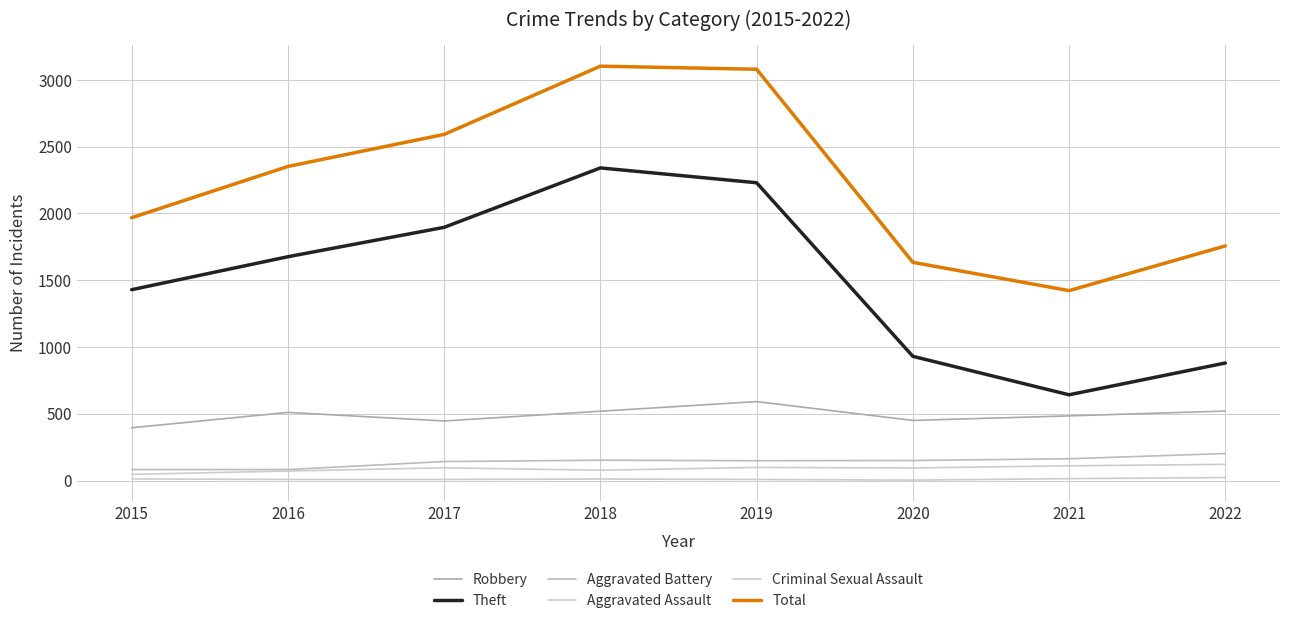

How many lines are shown in the chart?

6